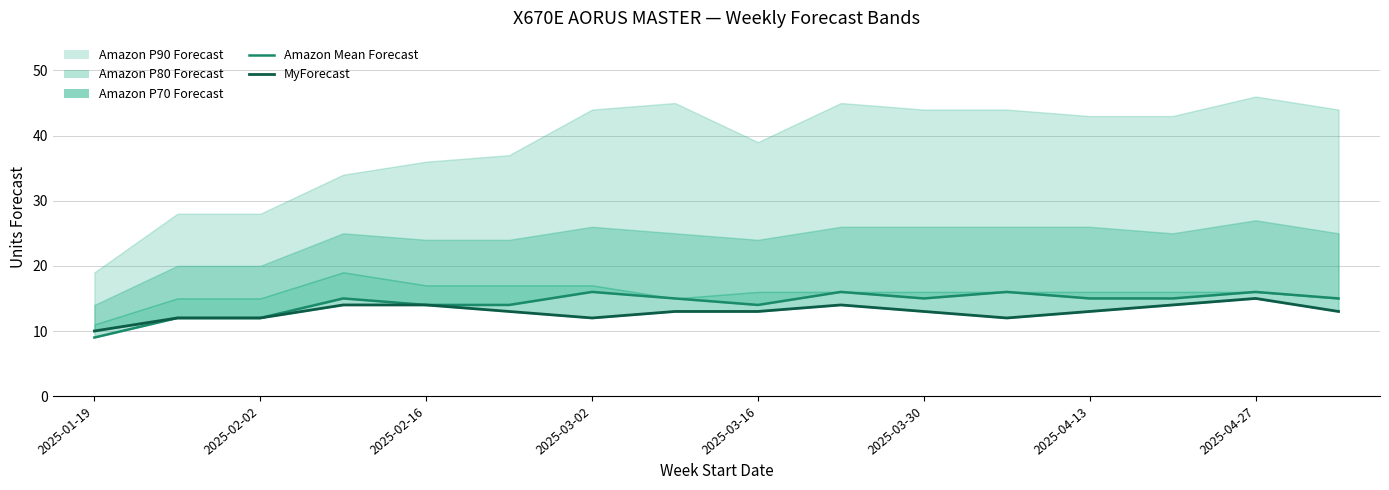

Is the value of Amazon Mean Forecast at 10 greater than the value of MyForecast at 13?

Yes